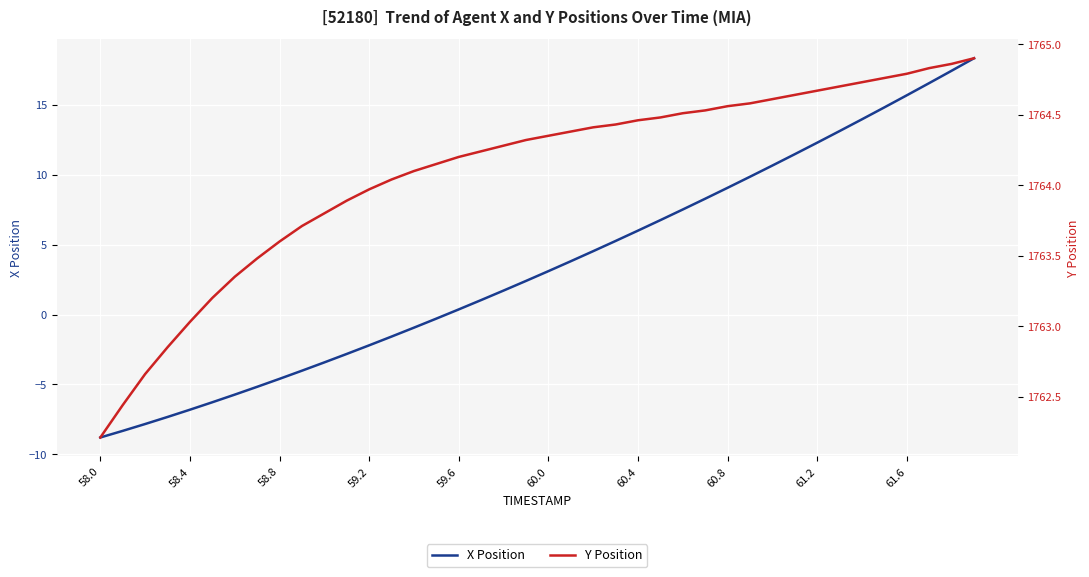

Is the value of X Position at 33 greater than the value of Y Position at 34?

No